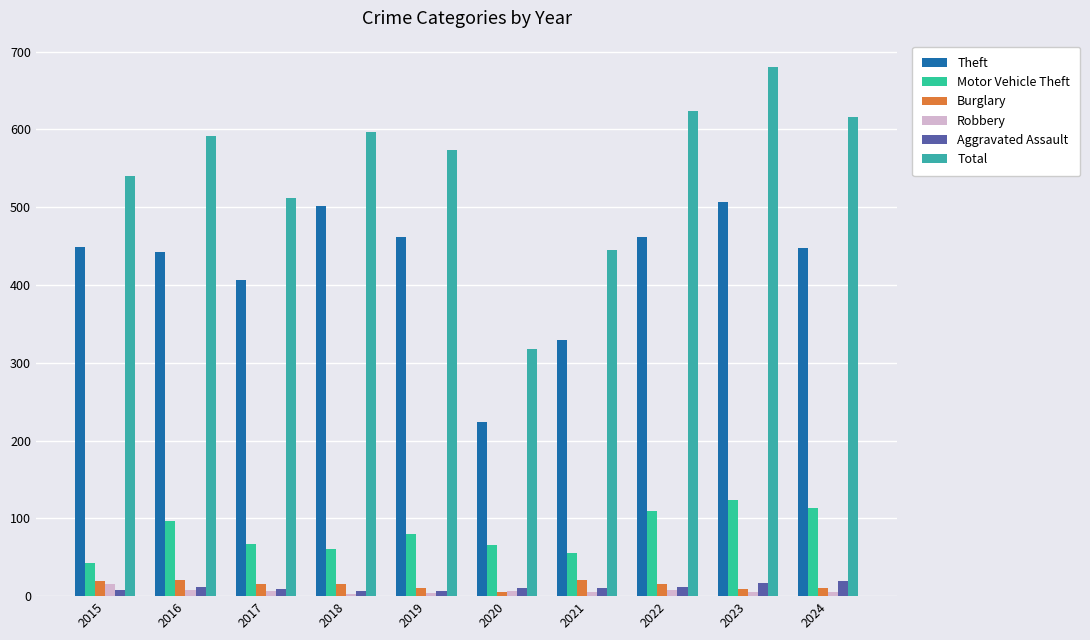

How many categories are shown in the chart?

10